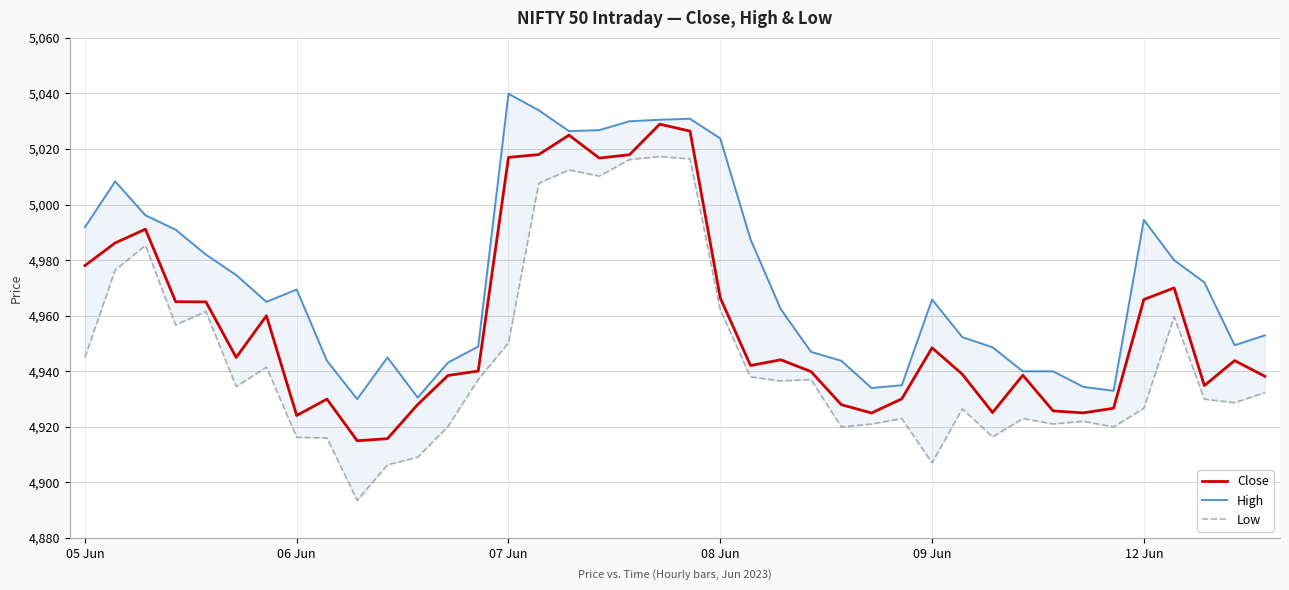

What is the average value of the High series?

4973.4